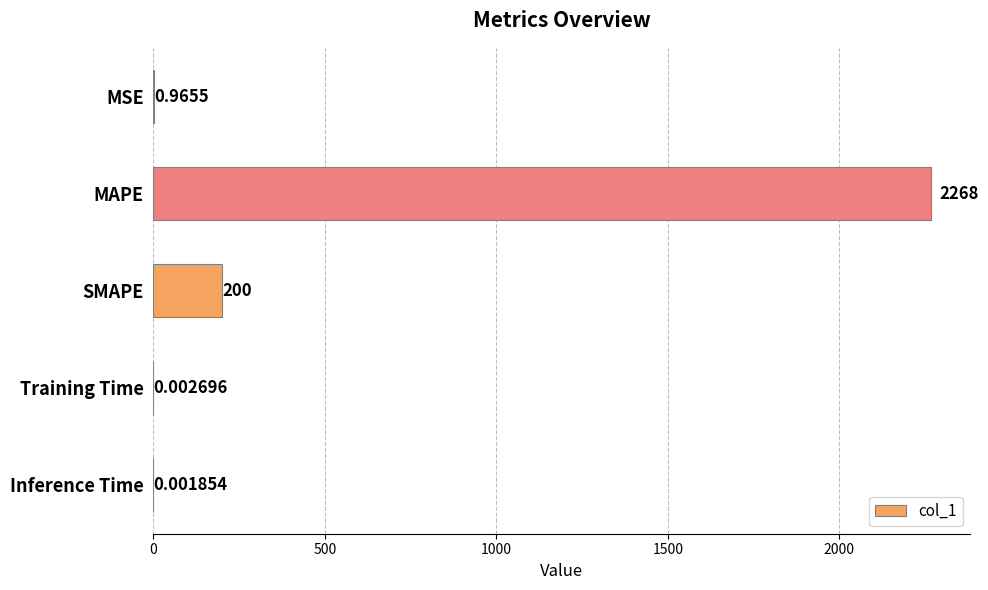

Where is the data nearest to the value 1134?

SMAPE